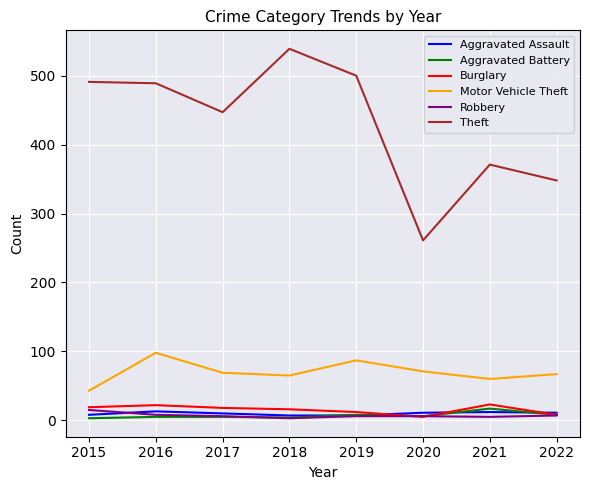

Which series has the widest spread of values?

Theft